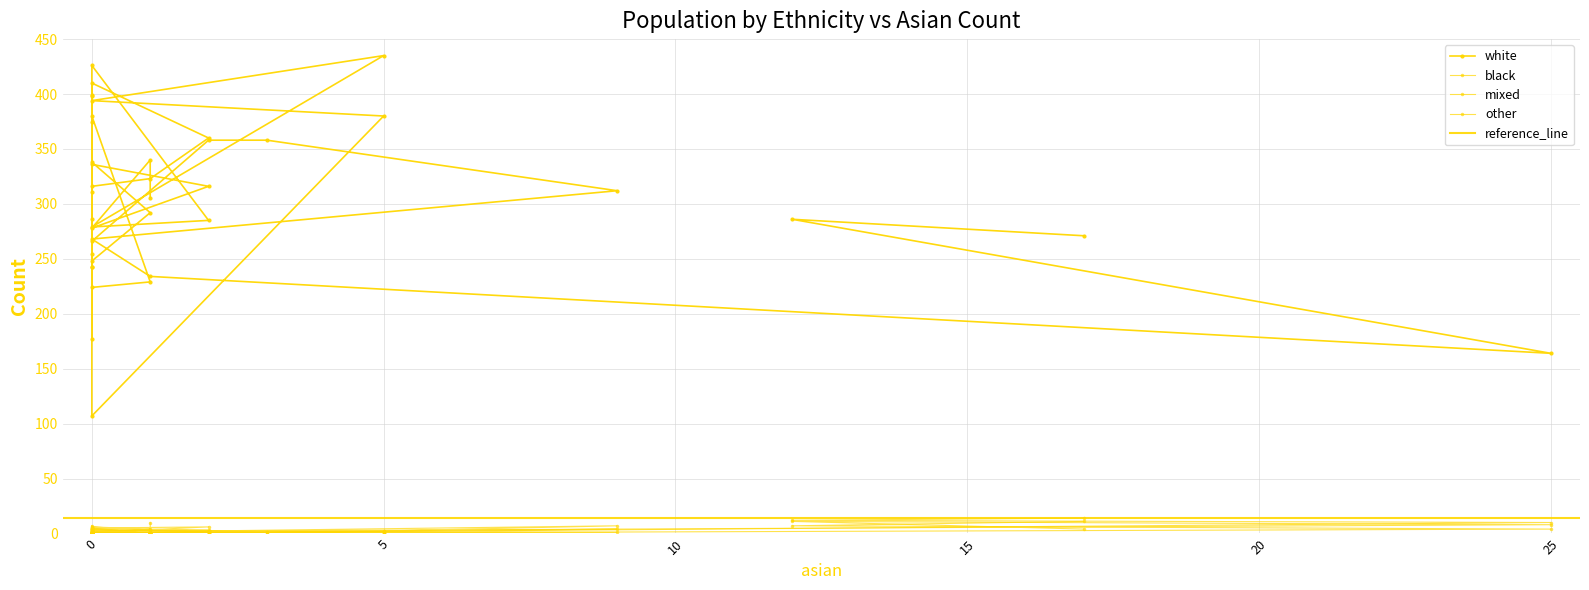

What is the value of the white point at the 34th from the left?

268